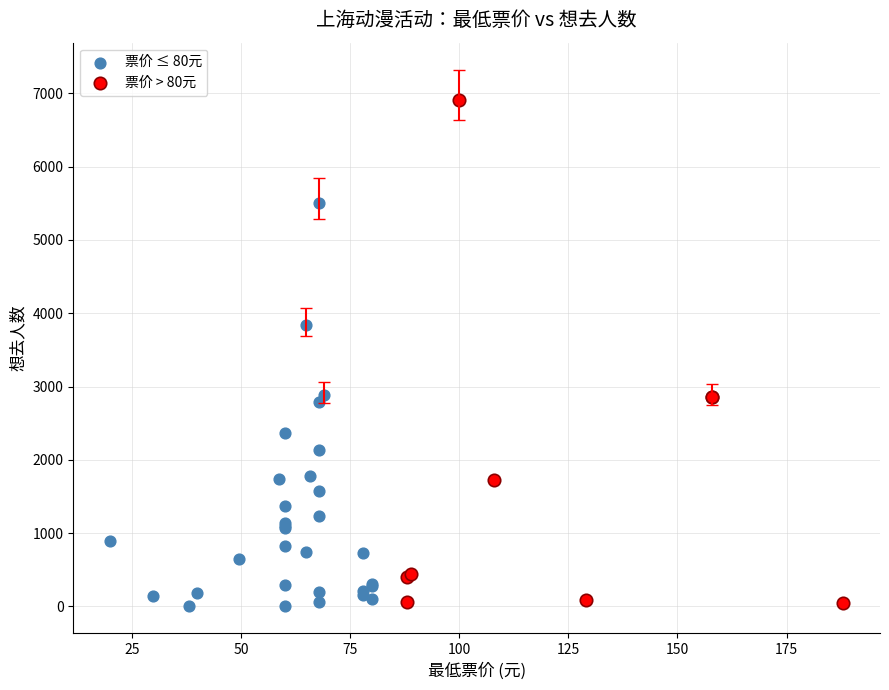

Which series contains the highest Y value?

票价 > 80元